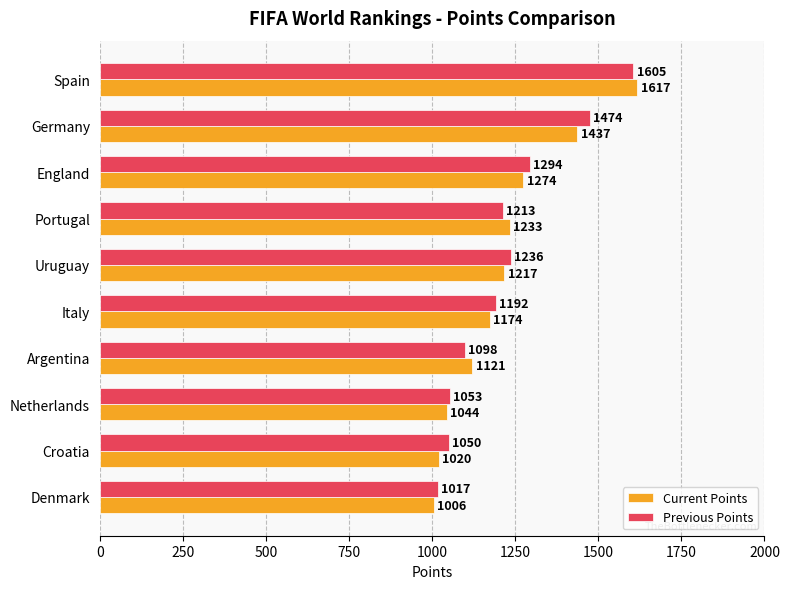

Where is Current Points nearest to the value 1311?

England